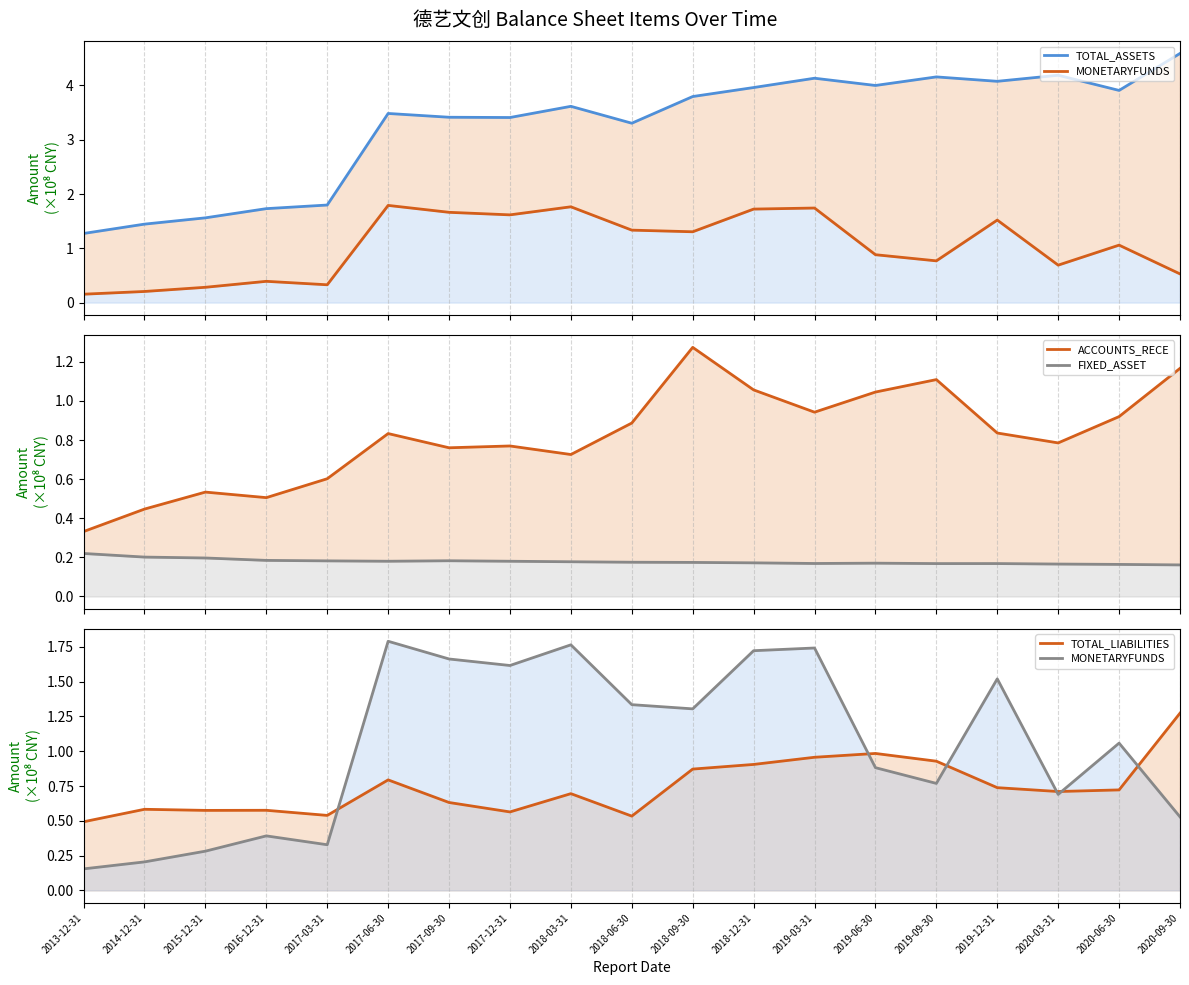

How many intersections are there between ACCOUNTS_RECE and TOTAL_LIABILITIES?

4